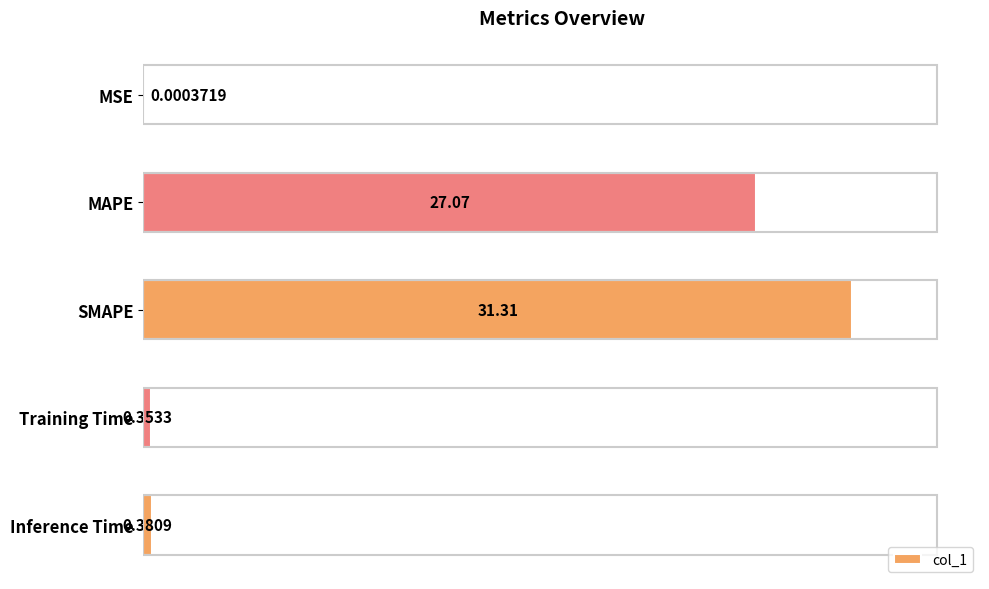

Where is the data nearest to the value 15?

MAPE